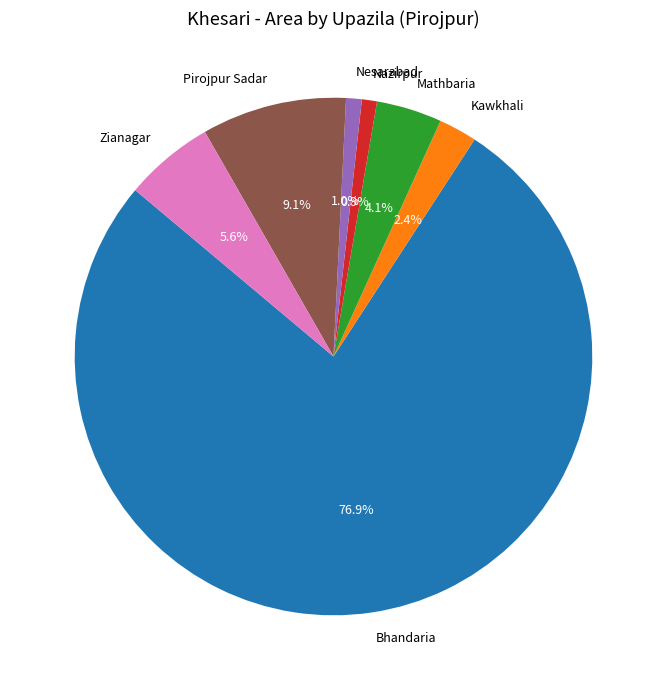

How many slices are in this pie chart?

7